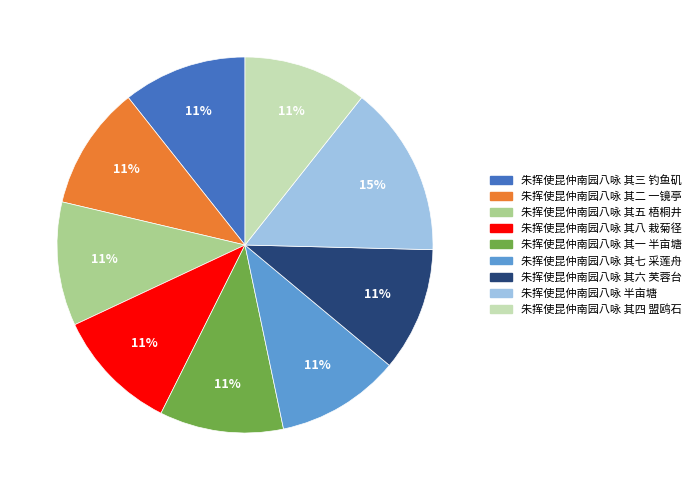

Is the sum of 朱挥使昆仲南园八咏 其五 梧桐井 and 朱挥使昆仲南园八咏 其四 盟鸥石 greater than half?

No